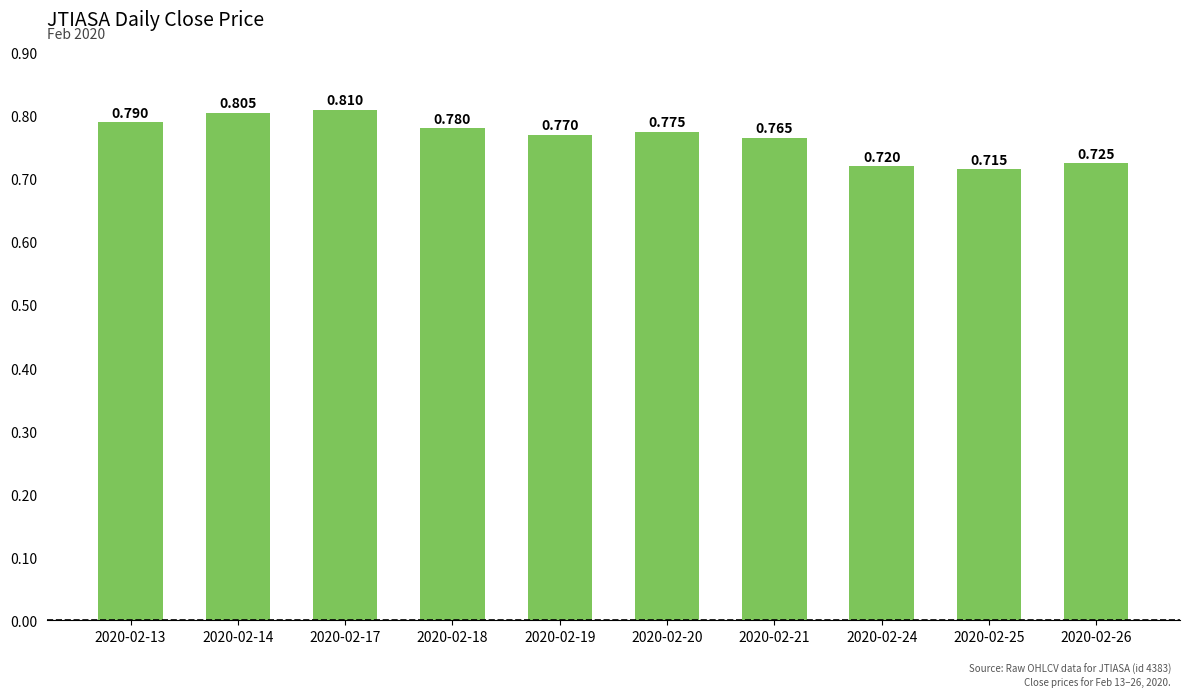

List the labels in order of value, largest first.

2020-02-17, 2020-02-14, 2020-02-13, 2020-02-18, 2020-02-20, 2020-02-19, 2020-02-21, 2020-02-26, 2020-02-24, 2020-02-25